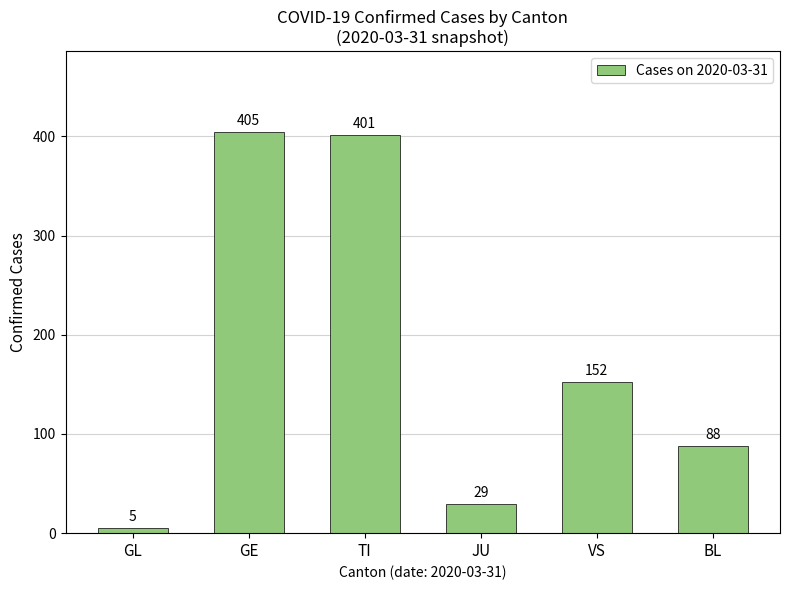

Read the value at JU, to the nearest 10.

30